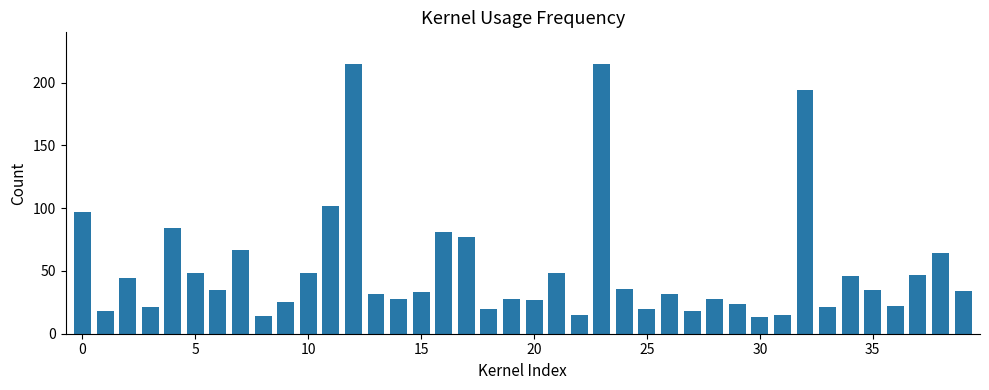

What is the value of the 29th bar from the left?

28